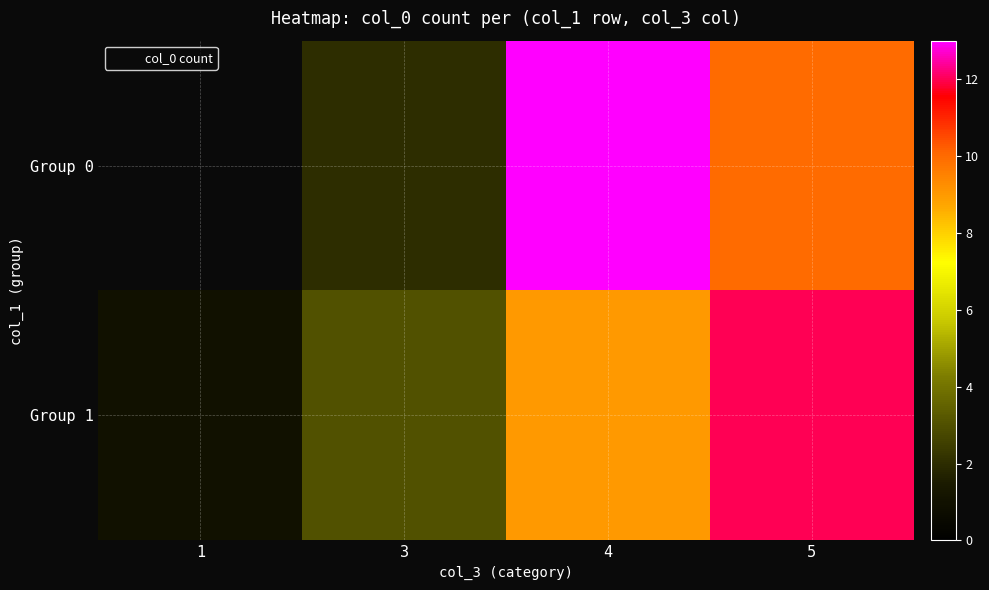

True or false: Group 1 has a value of 1.0 at 1.

True